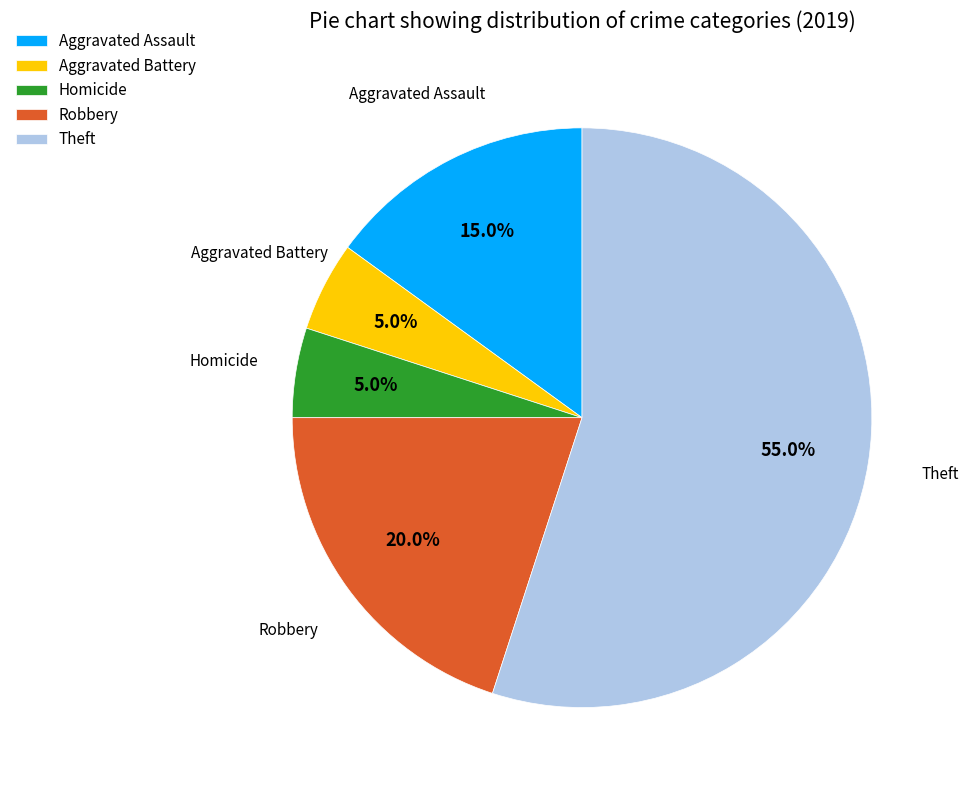

How many slices are in this pie chart?

5